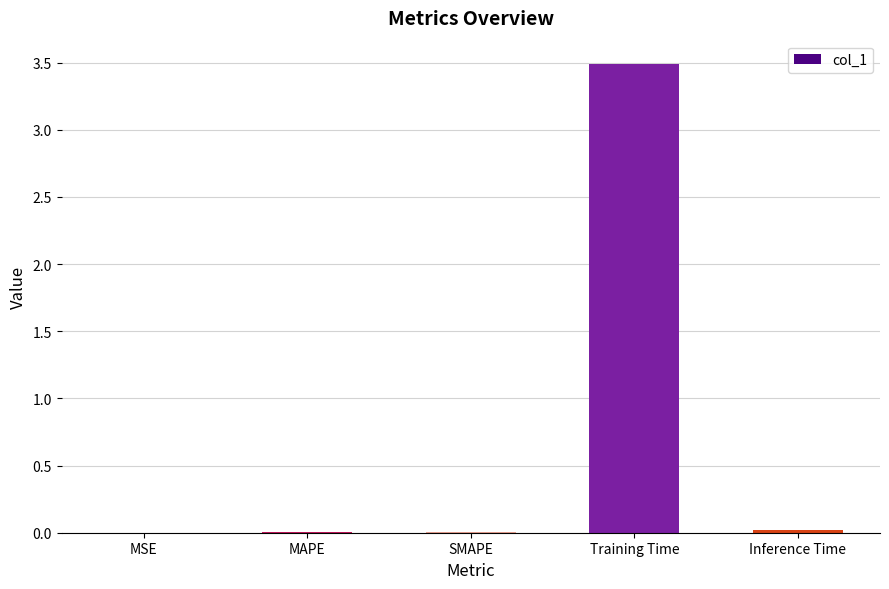

What is the maximum value shown in the chart?

3.5